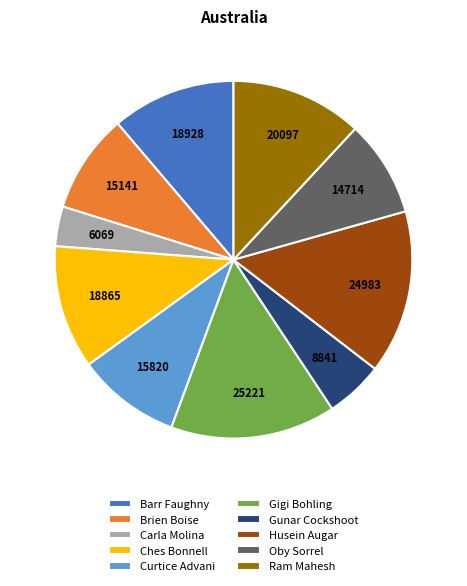

Is there any slice that represents more than half of the pie?

No